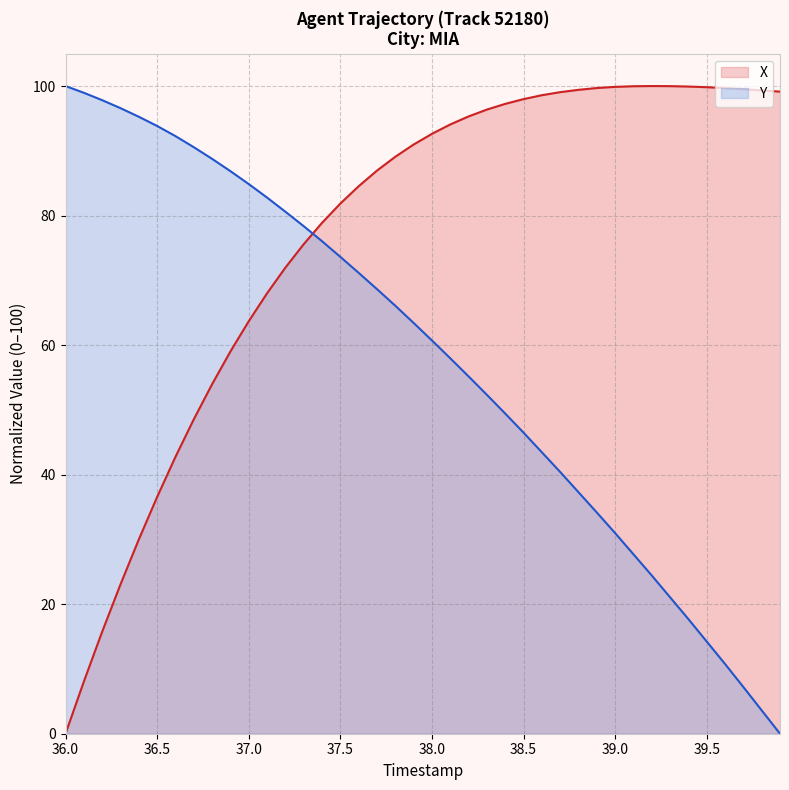

At how many categories does at least one series exceed 36?

40